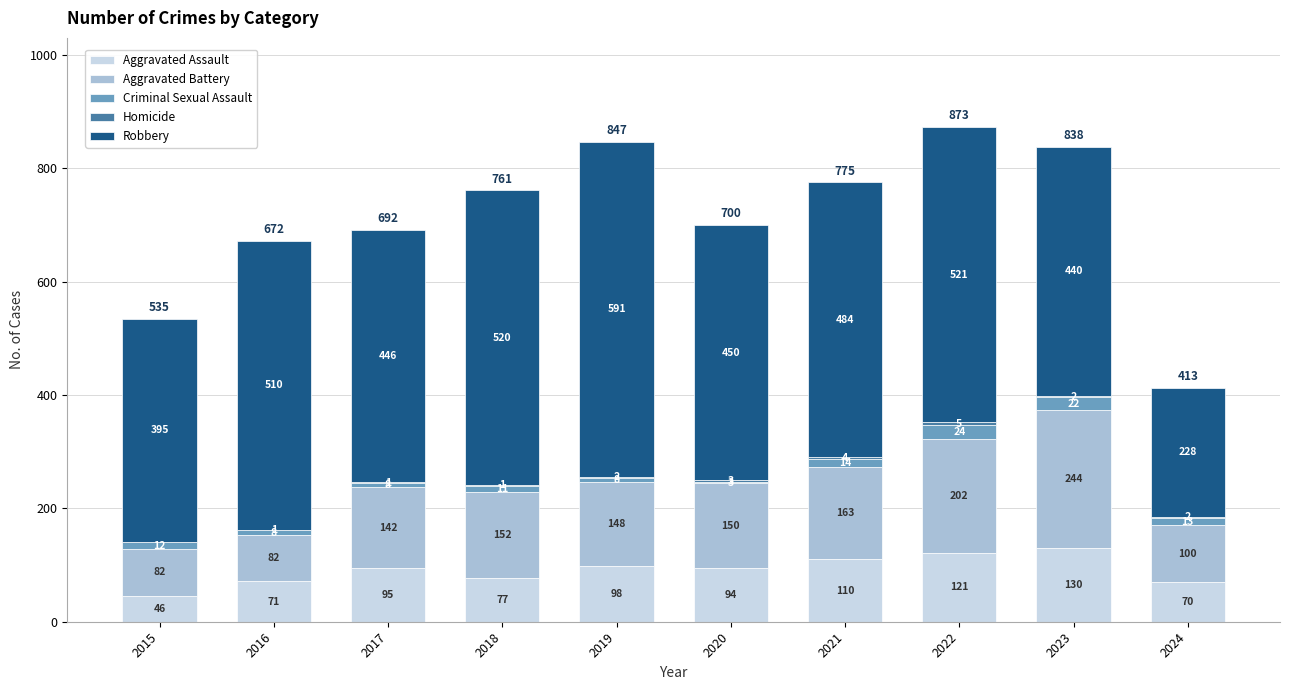

What is the total value across all series at 2021?

775